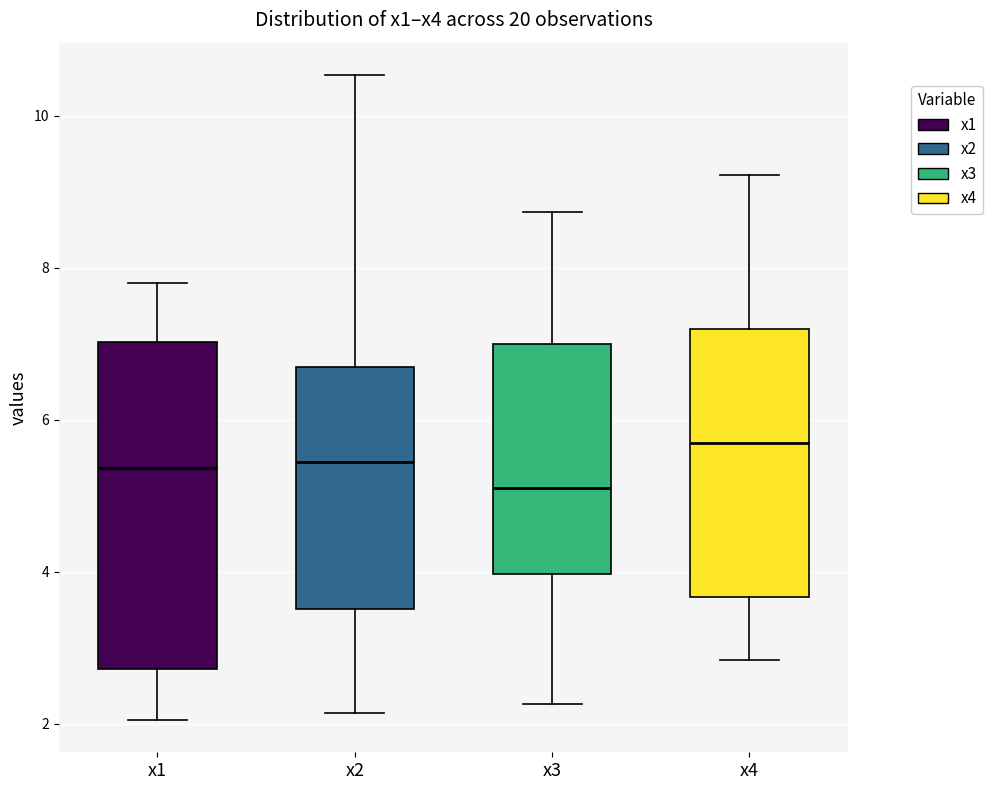

Reading left to right, read every box against the y-axis: the position of its median line, the range the box covers, and the ends of its whiskers. The values are not printed on the chart, so give them approximately, as read against the axis.

x1: median 5.4, box 2.8 to 7.0, whiskers 2.0 to 7.8
x2: median 5.4, box 3.6 to 6.6, whiskers 2.2 to 10.6
x3: median 5.0, box 4.0 to 7.0, whiskers 2.2 to 8.8
x4: median 5.6, box 3.6 to 7.2, whiskers 2.8 to 9.2